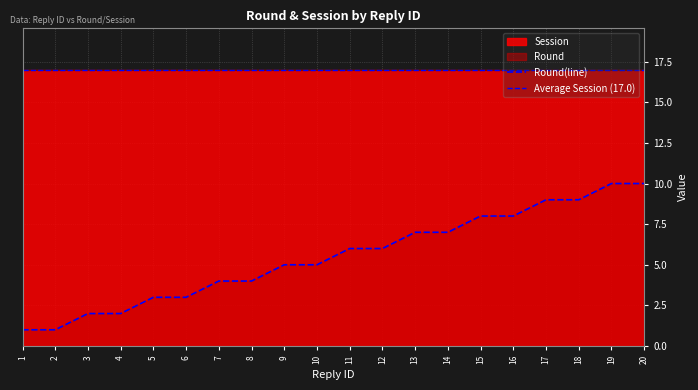

Reading left to right, extract all data points from this chart.

1	1	2	2	3	3	4	4	5	5	6	6	7	7	8	8	9	9	10	10